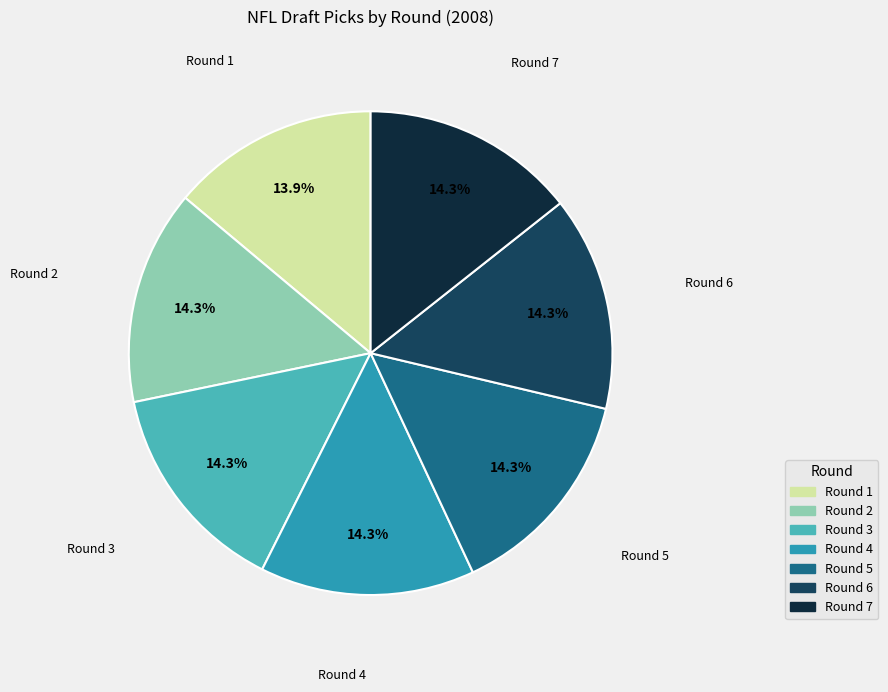

How many segments does this pie chart have?

7